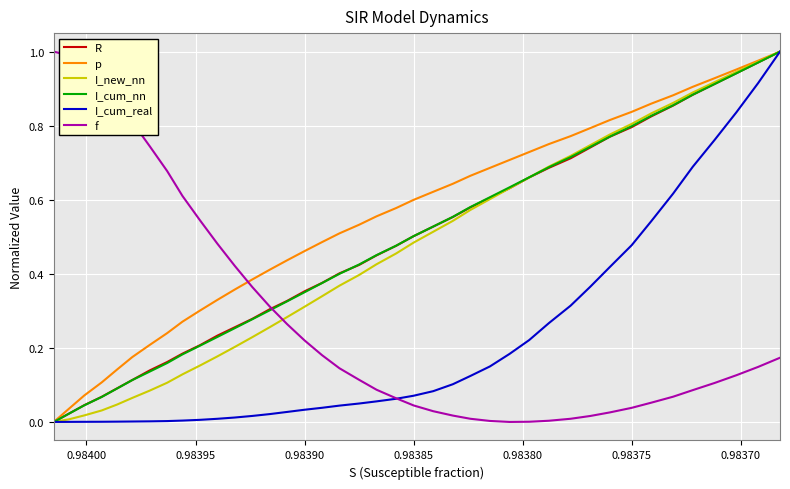

The f series shows 0.0 at 35. True or false?

False